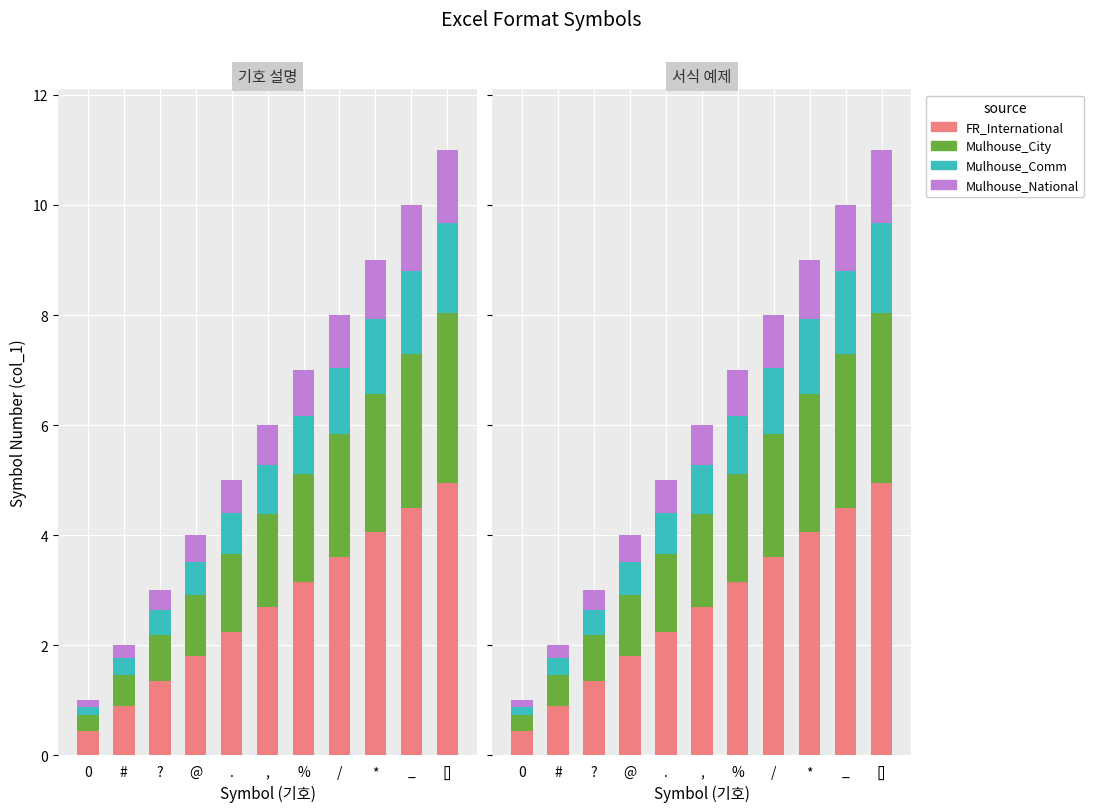

Reading left to right, what are all the values shown in this chart?

FR_International: 0=0.5	#=0.9	?=1.4	@=1.8	.=2.2	,=2.7	%=3.1	/=3.6	*=4.0	_=4.5	[]=5.0
Mulhouse_City: 0=0.3	#=0.6	?=0.8	@=1.1	.=1.4	,=1.7	%=2.0	/=2.2	*=2.5	_=2.8	[]=3.1
Mulhouse_Comm: 0=0.2	#=0.3	?=0.4	@=0.6	.=0.8	,=0.9	%=1.1	/=1.2	*=1.4	_=1.5	[]=1.6
Mulhouse_National: 0=0.1	#=0.2	?=0.4	@=0.5	.=0.6	,=0.7	%=0.8	/=1.0	*=1.1	_=1.2	[]=1.3